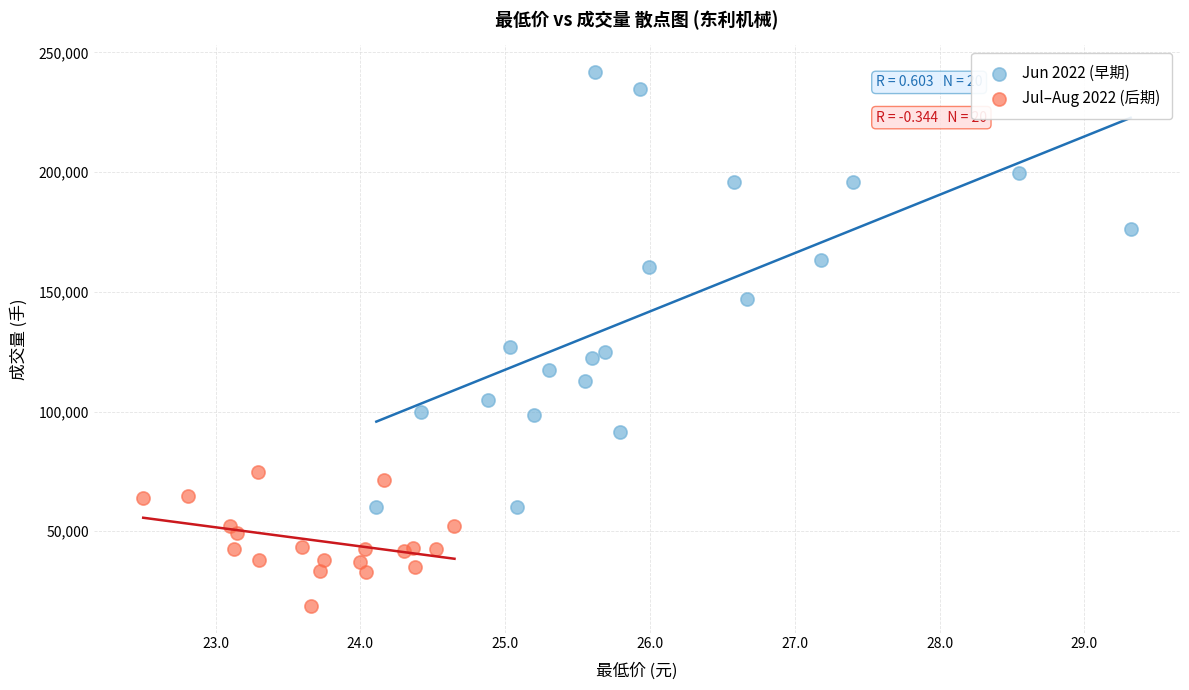

Which series reaches the minimum Y coordinate?

Jul–Aug 2022 (后期)